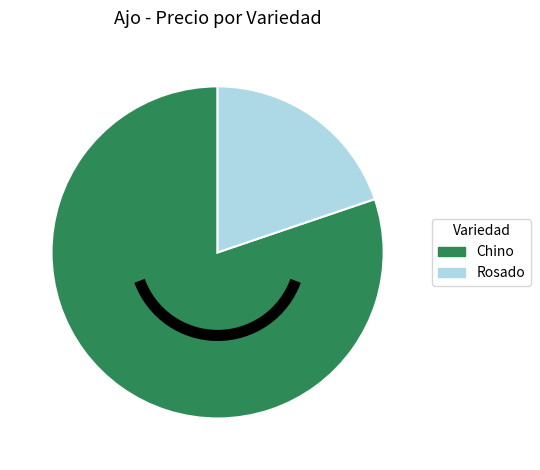

What is the smallest slice in the pie chart?

Rosado